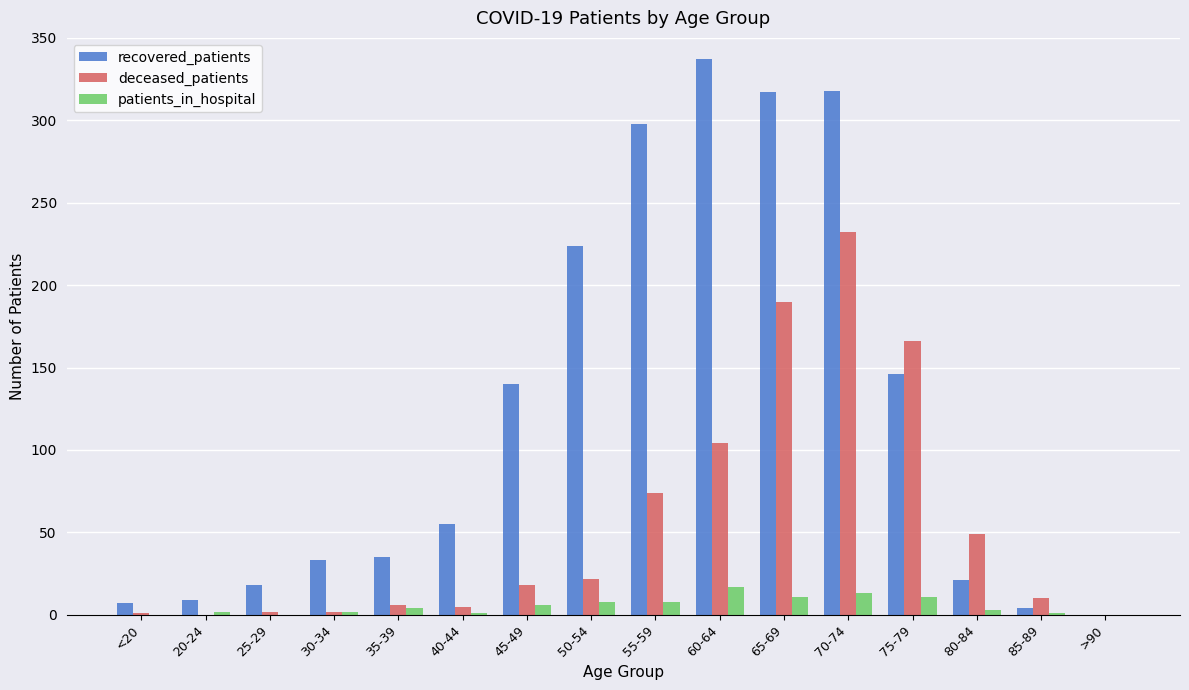

What is the sum of all patients_in_hospital values?

87